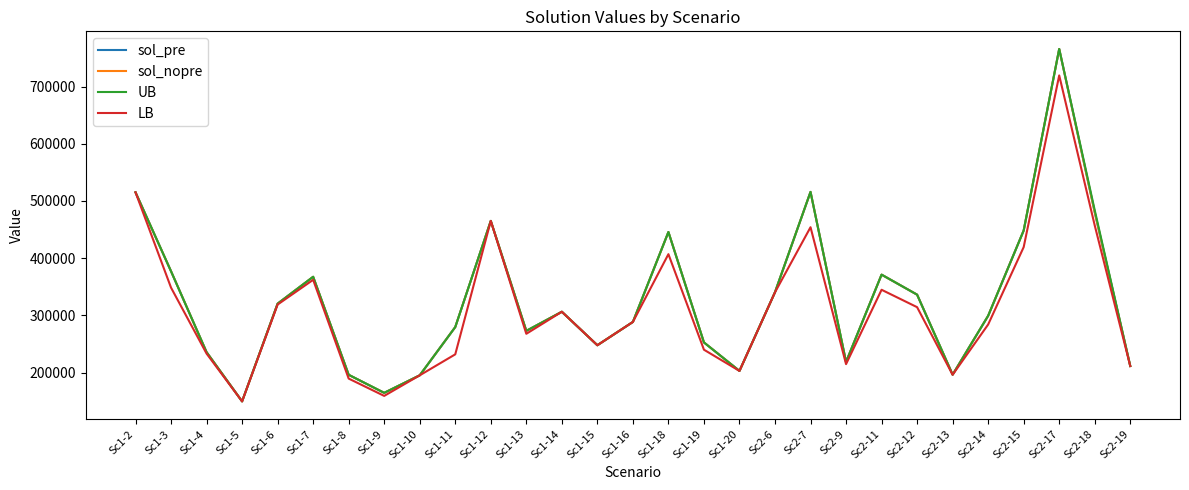

Reading left to right, extract all data points from this chart.

sol_pre: Sc1-2=515201.0	Sc1-3=377075.0	Sc1-4=235565.0	Sc1-5=149514.0	Sc1-6=320438.0	Sc1-7=367405.0	Sc1-8=195980.0	Sc1-9=164420.0	Sc1-10=195094.0	Sc1-11=279463.0	Sc1-12=465172.0	Sc1-13=272844.0	Sc1-14=306268.0	Sc1-15=247693.0	Sc1-16=288443.0	Sc1-18=445751.0	Sc1-19=252595.0	Sc1-20=202776.0	Sc2-6=340442.0	Sc2-7=515906.0	Sc2-9=218447.0	Sc2-11=371170.0	Sc2-12=336176.0	Sc2-13=196254.0	Sc2-14=299215.0	Sc2-15=448360.0	Sc2-17=765950.0	Sc2-18=480257.0	Sc2-19=211334.0
sol_nopre: Sc1-2=515201.0	Sc1-3=377075.0	Sc1-4=235565.0	Sc1-5=149514.0	Sc1-6=320438.0	Sc1-7=367405.0	Sc1-8=195980.0	Sc1-9=164420.0	Sc1-10=195094.0	Sc1-11=279463.0	Sc1-12=465172.0	Sc1-13=272844.0	Sc1-14=306268.0	Sc1-15=247693.0	Sc1-16=288443.0	Sc1-18=445751.0	Sc1-19=252595.0	Sc1-20=202776.0	Sc2-6=340442.0	Sc2-7=515906.0	Sc2-9=218447.0	Sc2-11=371170.0	Sc2-12=336176.0	Sc2-13=196254.0	Sc2-14=299215.0	Sc2-15=448360.0	Sc2-17=765950.0	Sc2-18=480257.0	Sc2-19=211334.0
UB: Sc1-2=515201.0	Sc1-3=377075.0	Sc1-4=235565.0	Sc1-5=149514.0	Sc1-6=320438.0	Sc1-7=367405.0	Sc1-8=195980.0	Sc1-9=164420.0	Sc1-10=195094.0	Sc1-11=279463.0	Sc1-12=465172.0	Sc1-13=272844.0	Sc1-14=306268.0	Sc1-15=247693.0	Sc1-16=288443.0	Sc1-18=445751.0	Sc1-19=252595.0	Sc1-20=202776.0	Sc2-6=340442.0	Sc2-7=515934.0	Sc2-9=218447.0	Sc2-11=371170.0	Sc2-12=336176.0	Sc2-13=196254.0	Sc2-14=299215.0	Sc2-15=448360.0	Sc2-17=765950.0	Sc2-18=483841.0	Sc2-19=211334.0
LB: Sc1-2=515201.0	Sc1-3=348407.8	Sc1-4=233094.5	Sc1-5=149514.0	Sc1-6=318857.8	Sc1-7=362138.7	Sc1-8=189371.5	Sc1-9=159086.3	Sc1-10=195094.0	Sc1-11=231772.0	Sc1-12=465172.0	Sc1-13=267704.7	Sc1-14=306268.0	Sc1-15=247693.0	Sc1-16=288443.0	Sc1-18=407004.1	Sc1-19=239895.6	Sc1-20=202776.0	Sc2-6=340302.0	Sc2-7=454139.6	Sc2-9=214661.0	Sc2-11=344717.1	Sc2-12=314277.5	Sc2-13=196086.0	Sc2-14=283996.5	Sc2-15=419353.9	Sc2-17=719665.2	Sc2-18=457288.3	Sc2-19=211250.0